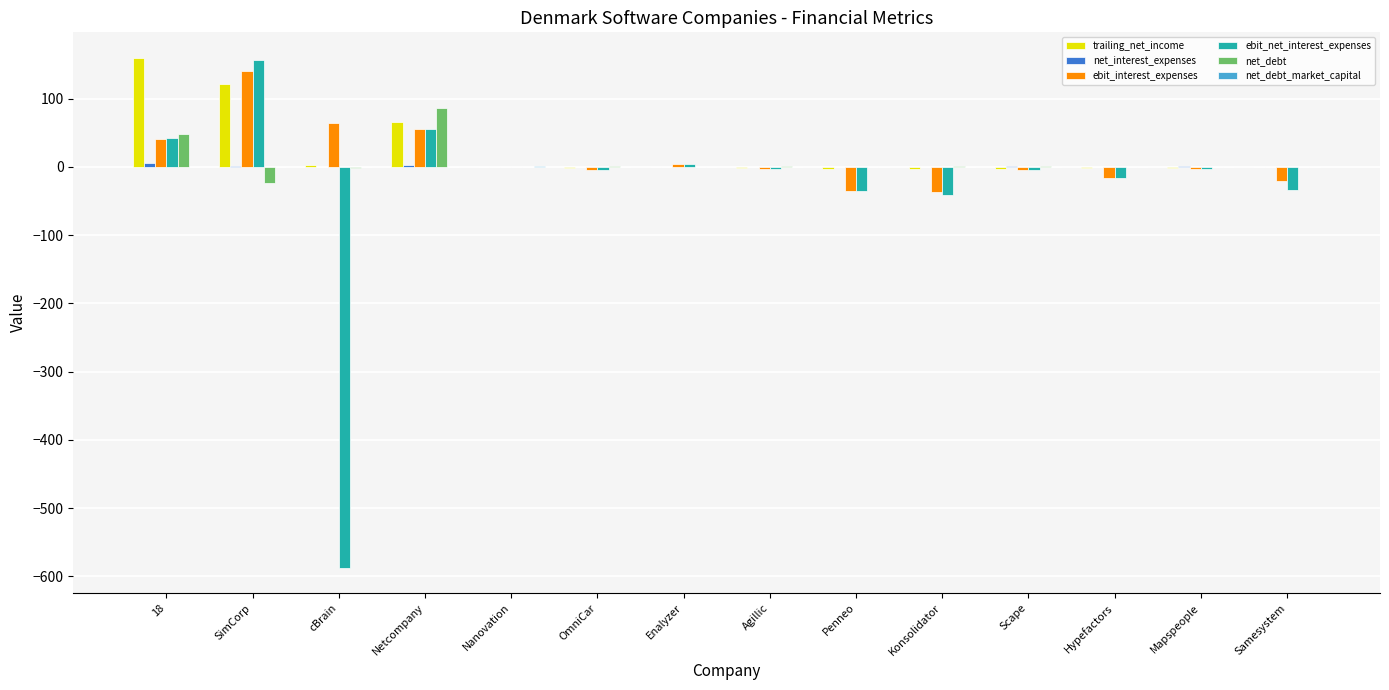

At which label is trailing_net_income closest to 77?

Netcompany